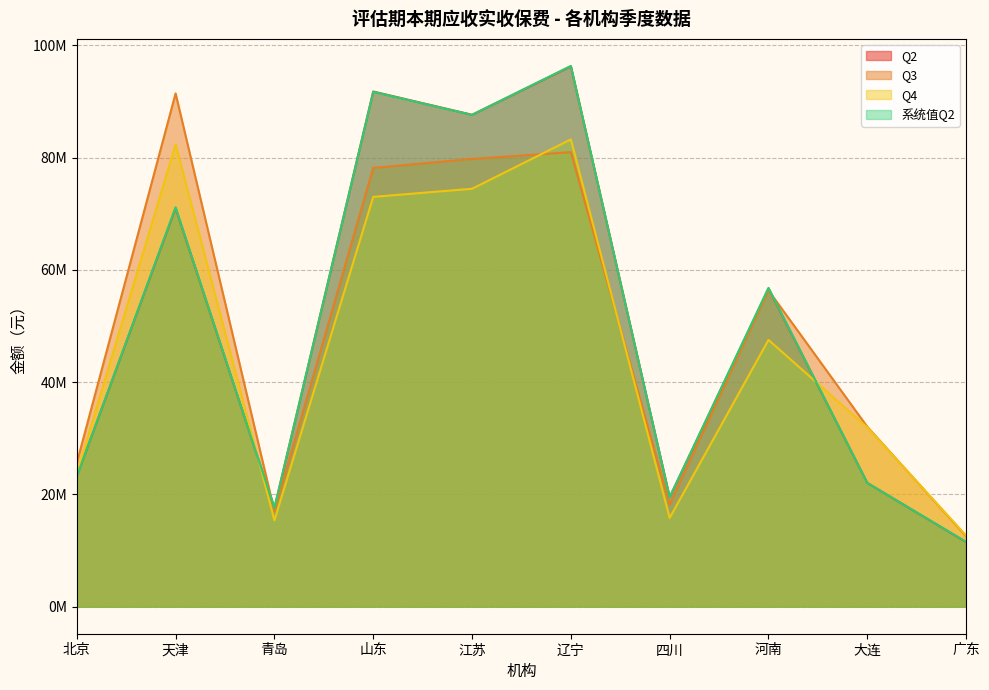

What is the difference between the highest and lowest values at 江苏?

13.2